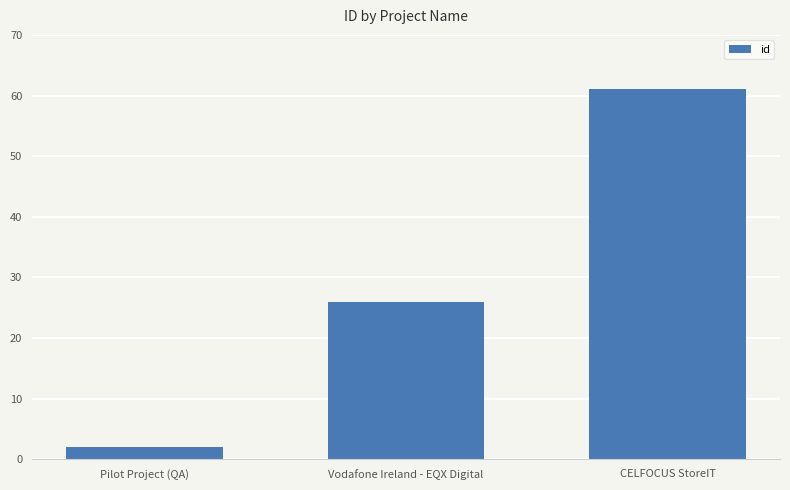

What is the value of the 2nd bar from the left?

26